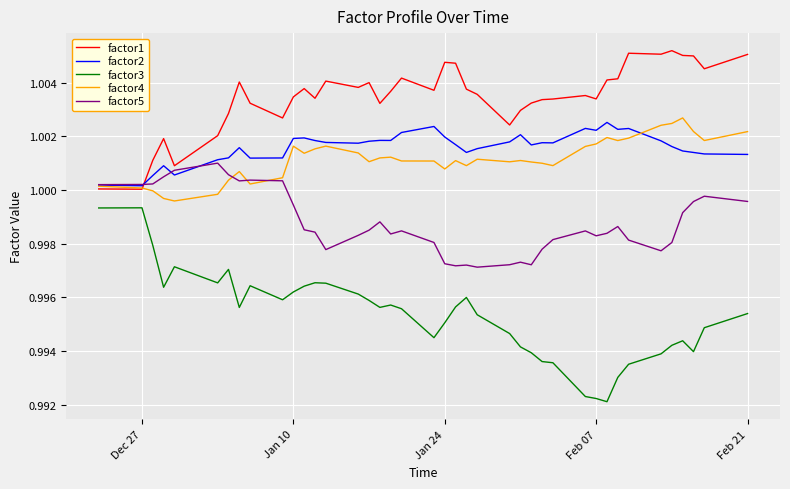

What are all the series names shown in the legend?

factor1, factor2, factor3, factor4, factor5